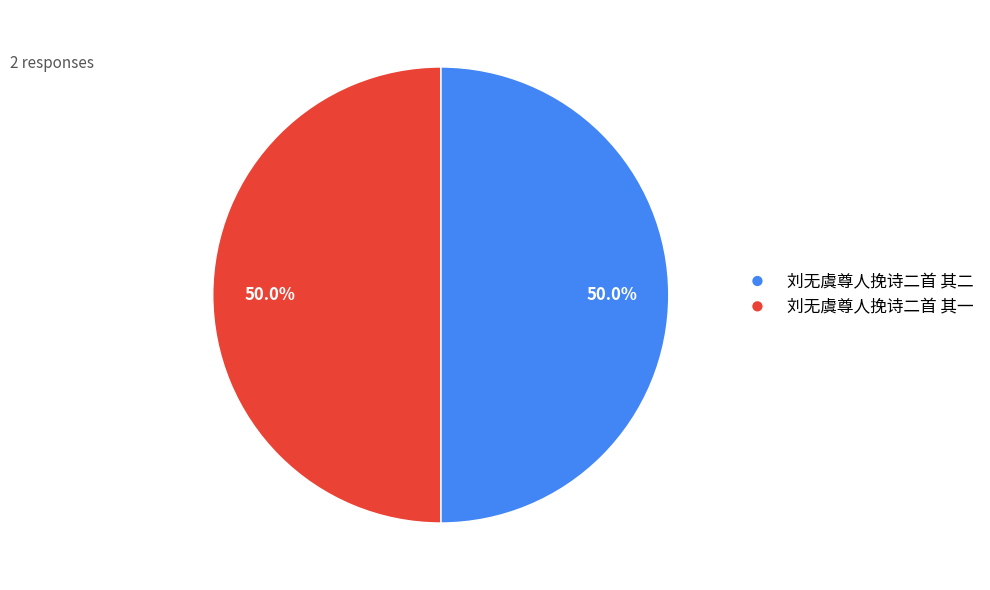

What is the ratio of the value at 刘无虞尊人挽诗二首 其二 to the value at 刘无虞尊人挽诗二首 其一?

1.0